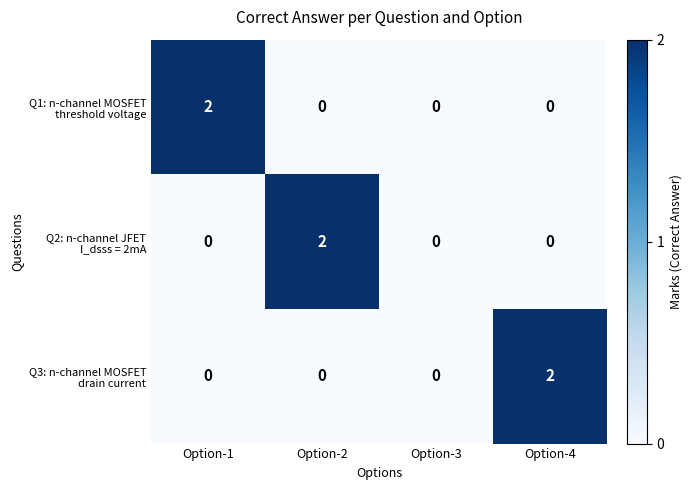

At how many categories does at least one series exceed 1?

3